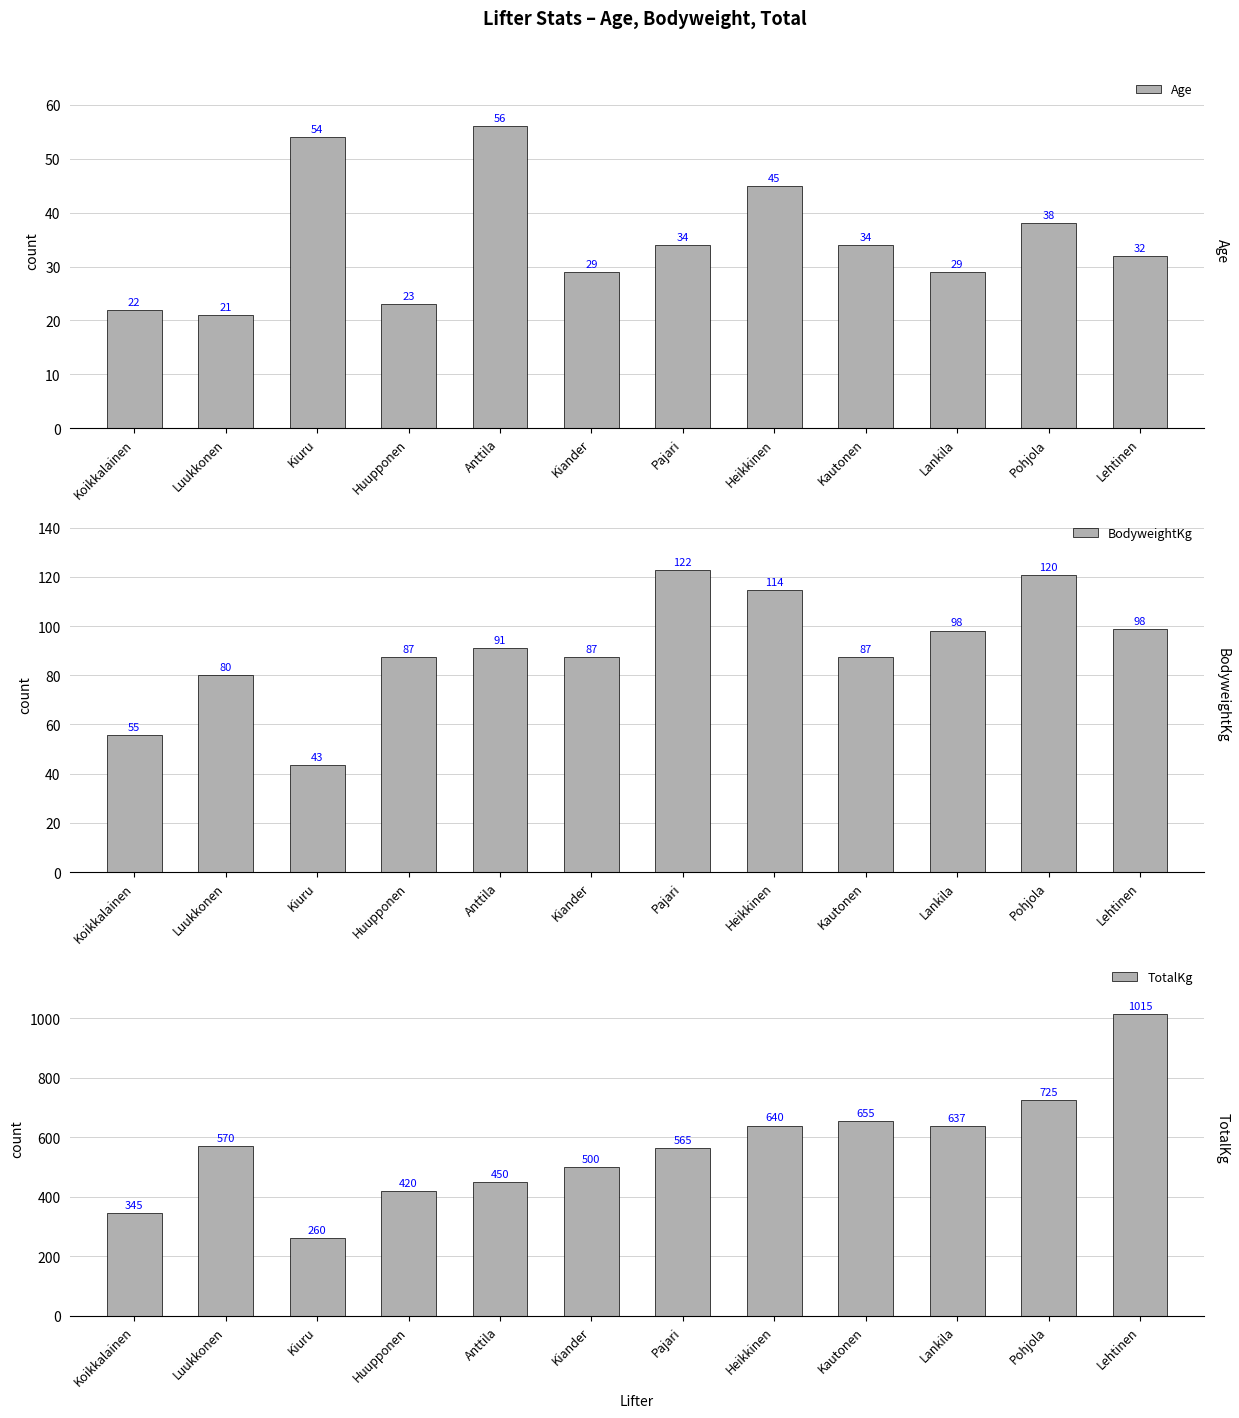

Where does the Age series first go above 34?

Kiuru